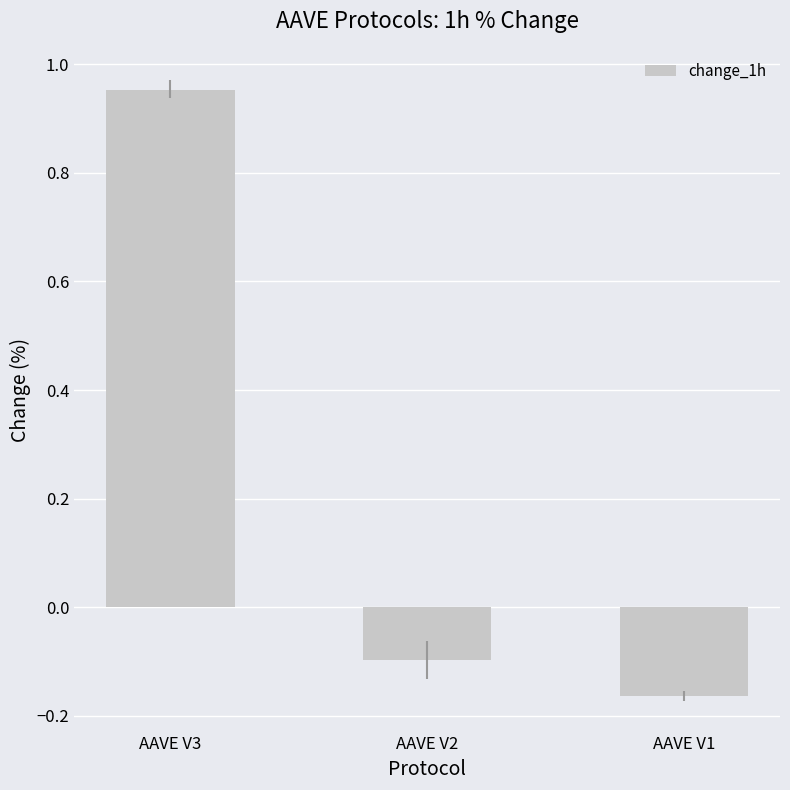

Rank the categories by value from highest to lowest.

AAVE V3, AAVE V2, AAVE V1